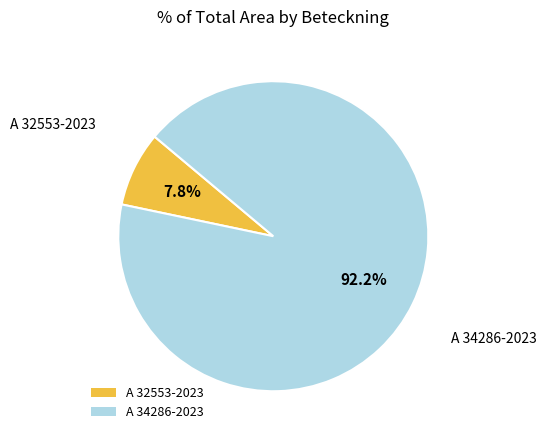

Is A 32553-2023 the majority of the pie?

No